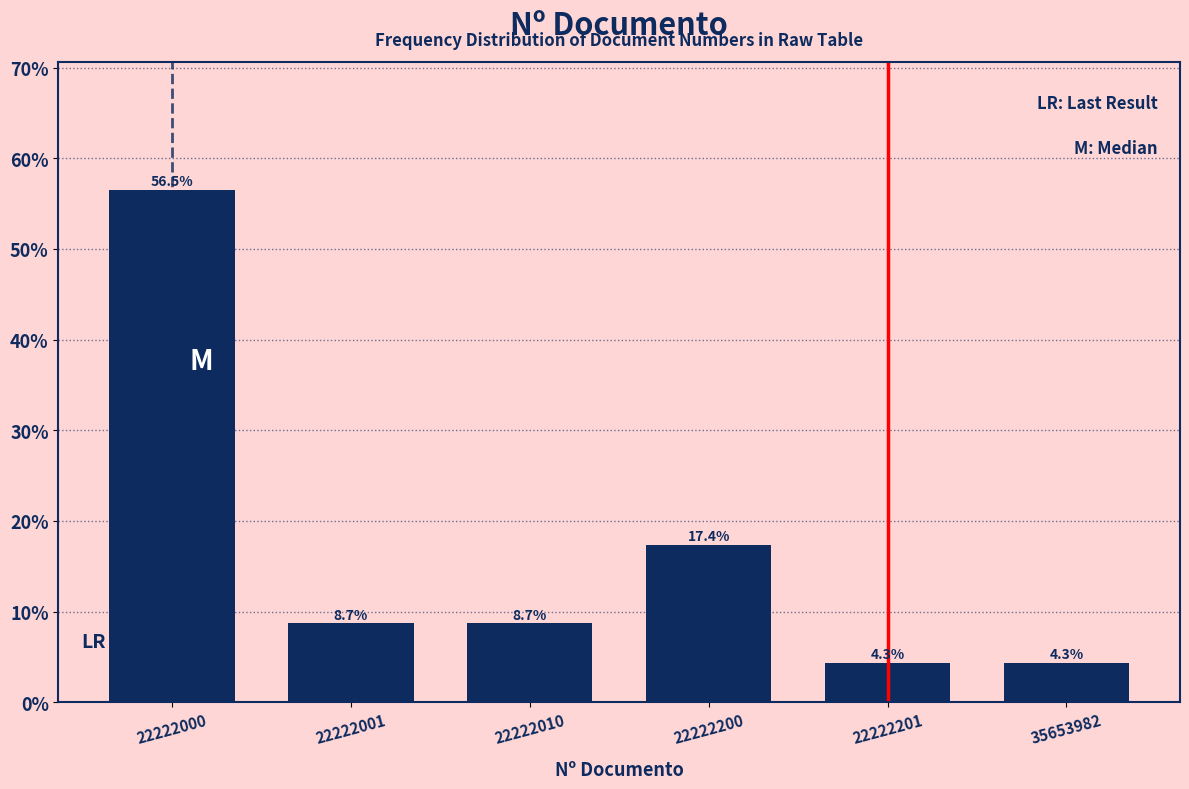

Reading left to right, extract all data points from this chart.

22222000=56.5	22222001=8.7	22222010=8.7	22222200=17.4	22222201=4.3	35653982=4.3